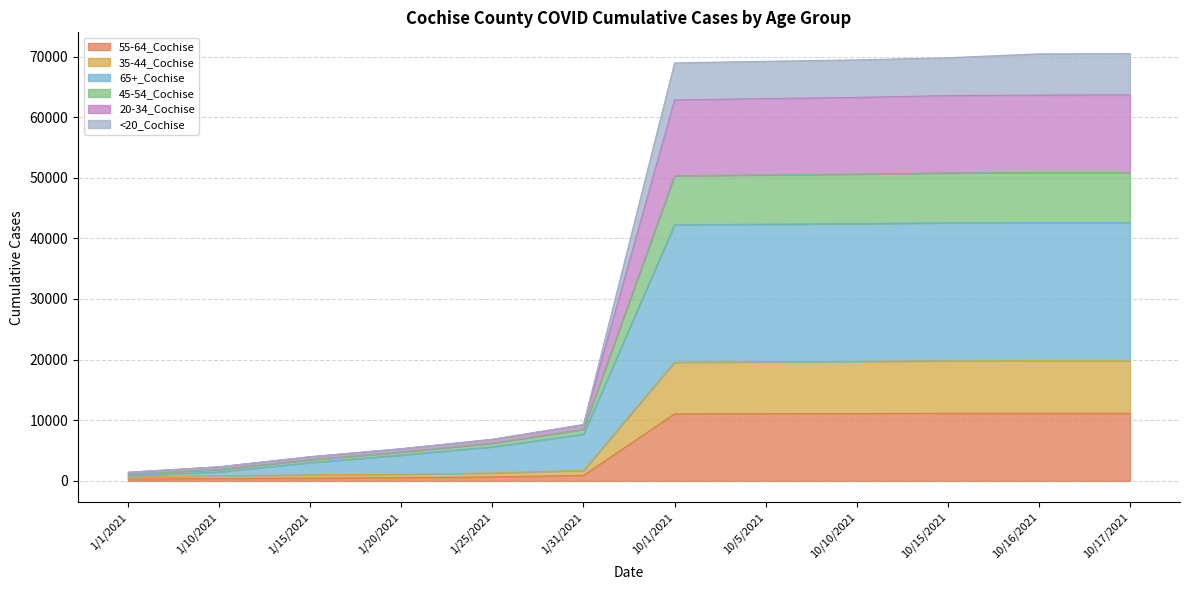

At which label does 55-64_Cochise first exceed 11048?

10/5/2021